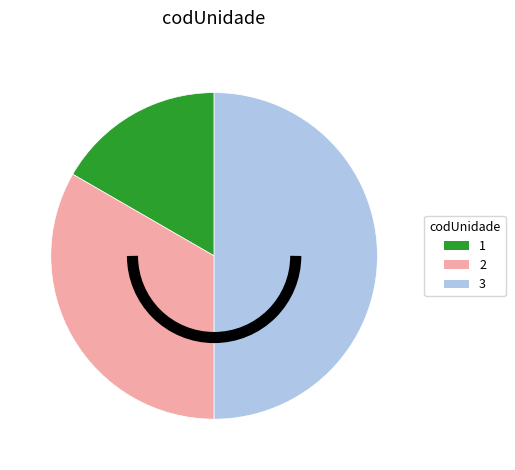

Approximately how many times larger is the value at 1 compared to 2?

0.5